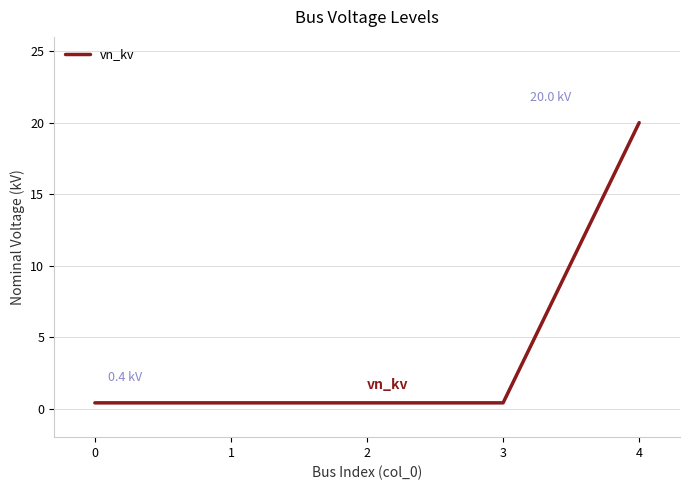

Reading left to right, list all the values displayed in this chart.

0=0.4	1=0.4	2=0.4	3=0.4	4=20.0